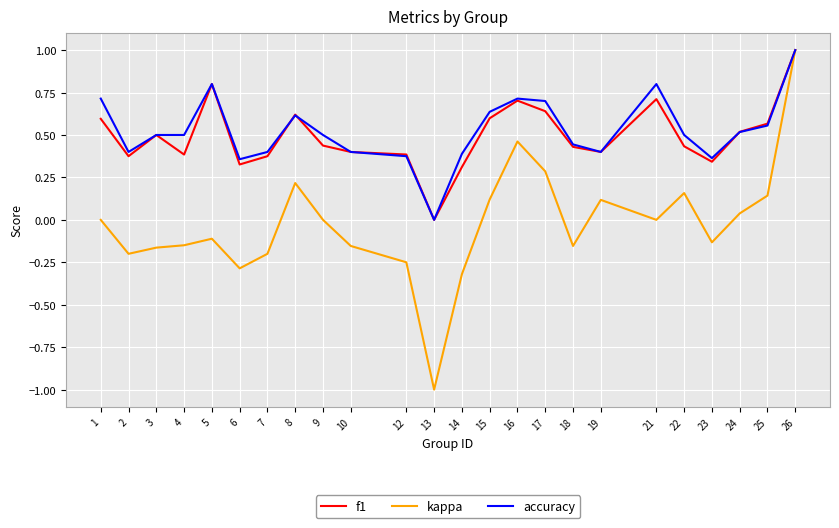

What is the spread (max minus min) of values at 13?

1.0